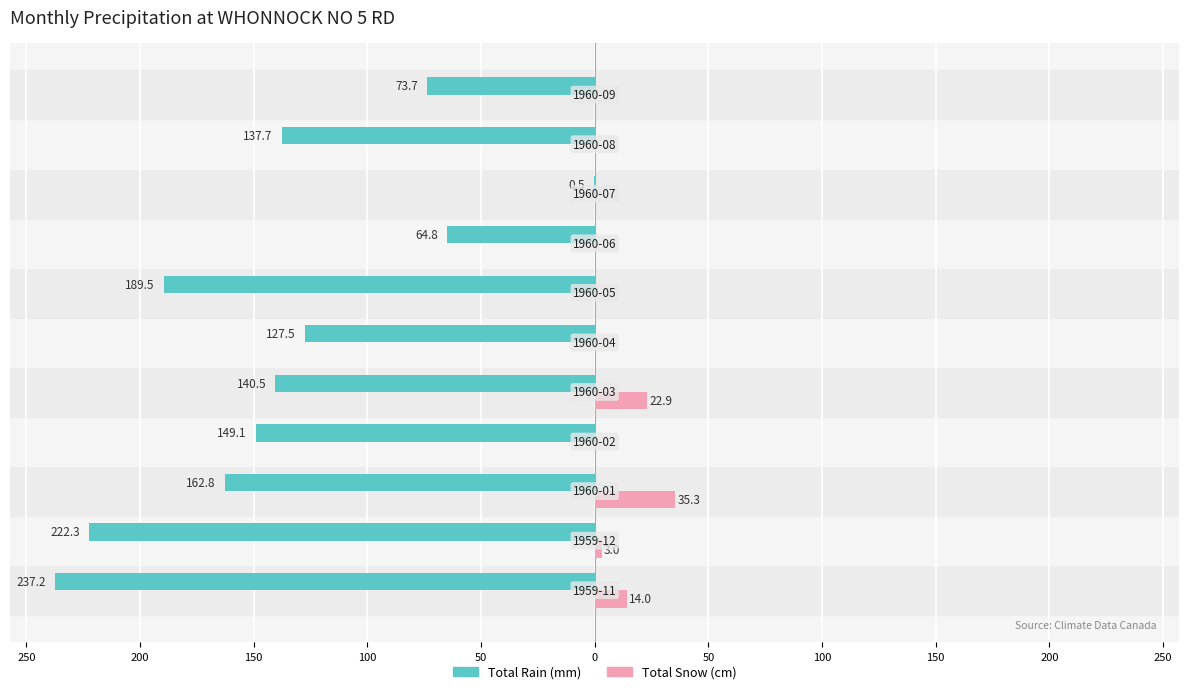

What are all the series names shown in the legend?

Total Rain (mm), Total Snow (cm)